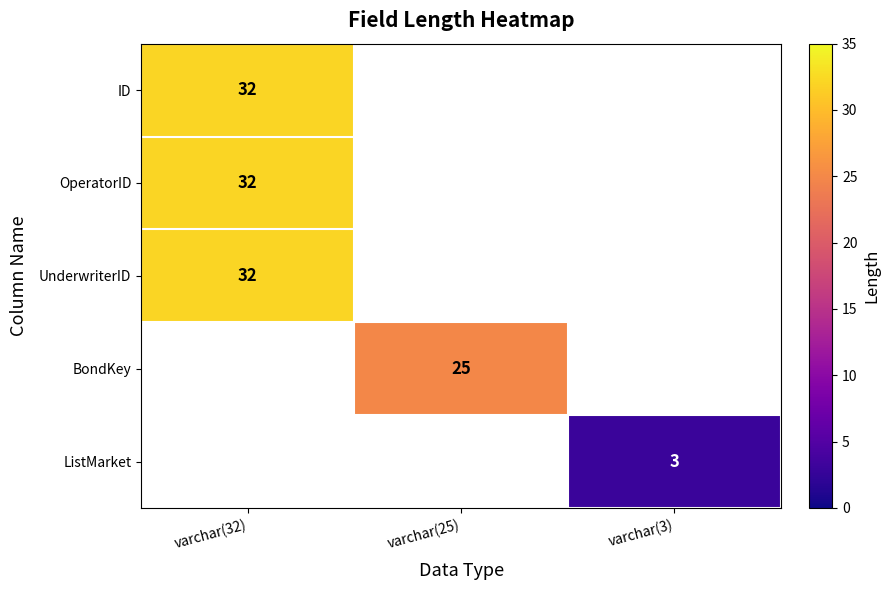

Is it true that ID equals 16 at varchar(32)?

False